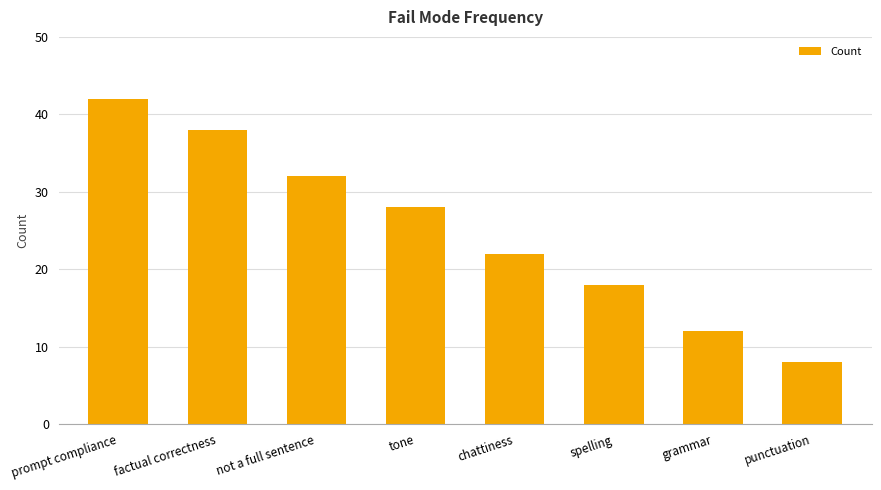

What is the smallest value displayed?

8